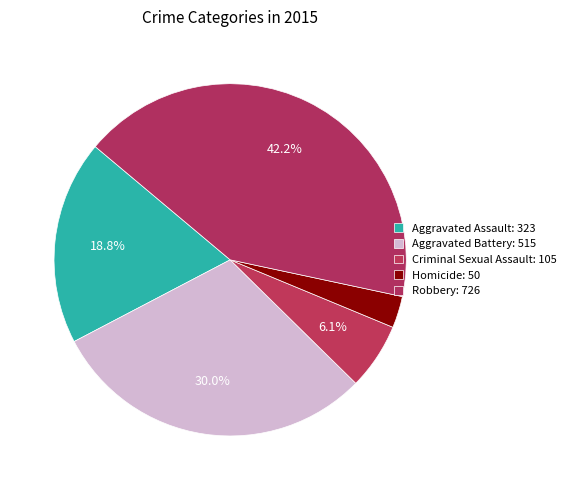

True or false: Aggravated Battery accounts for 18% of the total.

False